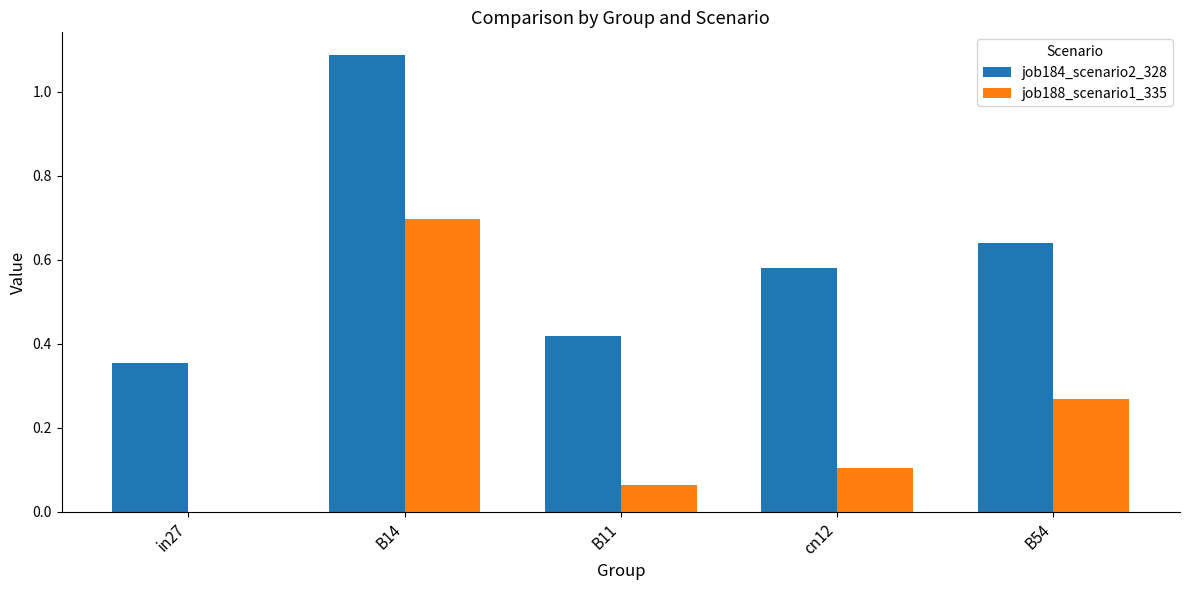

The value of job188_scenario1_335 at B14 is 1.0. True or false?

False